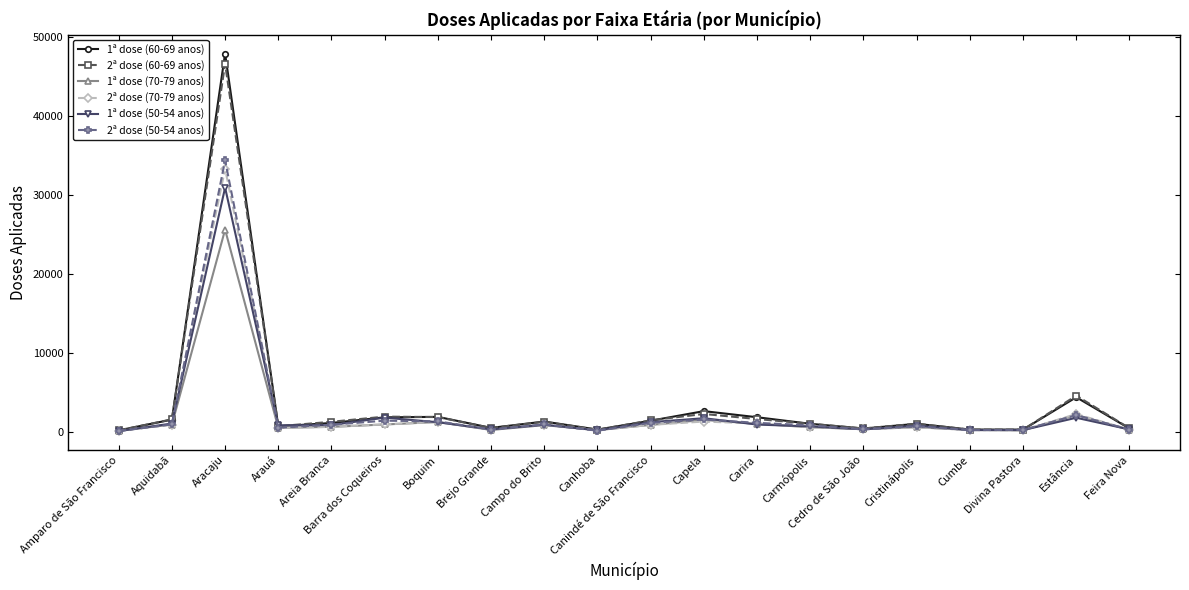

How many lines are shown in the chart?

6